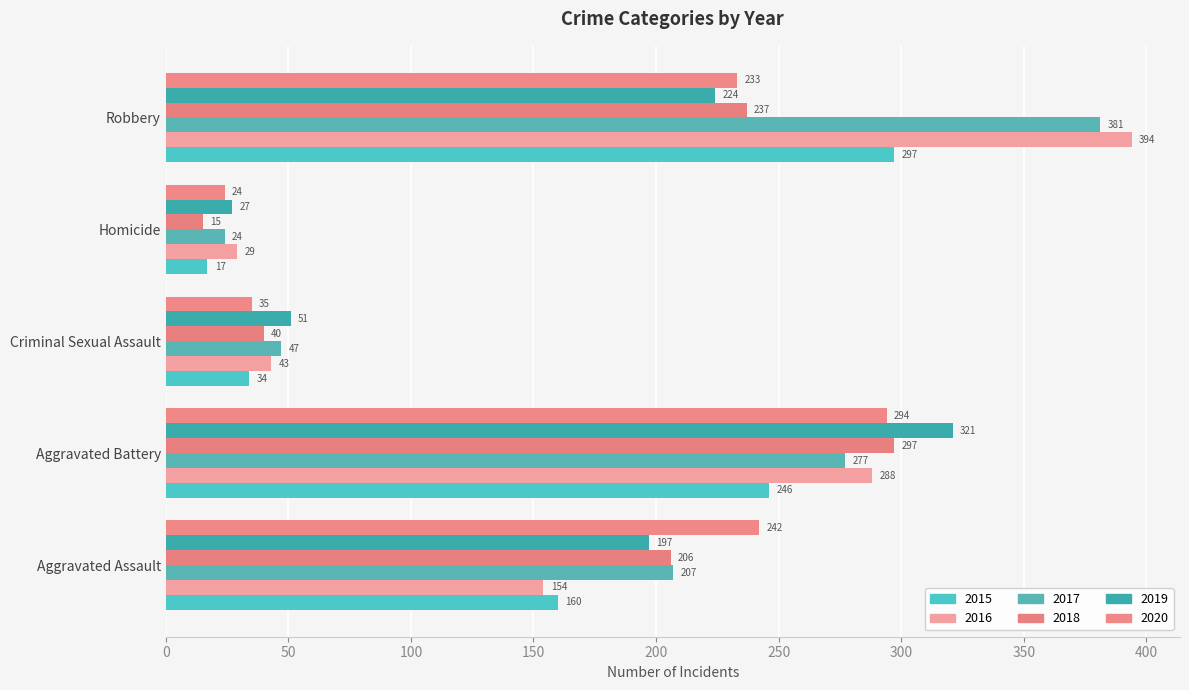

At which label is 2020 closest to 159?

Robbery